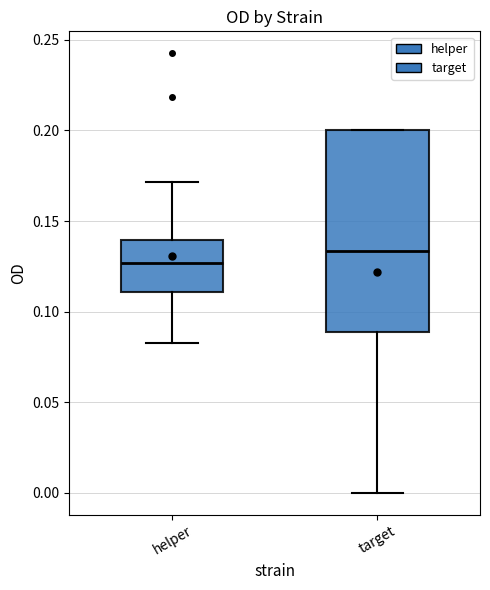

Reading left to right, read every box against the y-axis: the position of its median line, the range the box covers, and the ends of its whiskers. The values are not printed on the chart, so give them approximately, as read against the axis.

helper: median 0.125, box 0.110 to 0.140, whiskers 0.085 to 0.170
target: median 0.135, box 0.090 to 0.200, whiskers 0.000 to 0.200